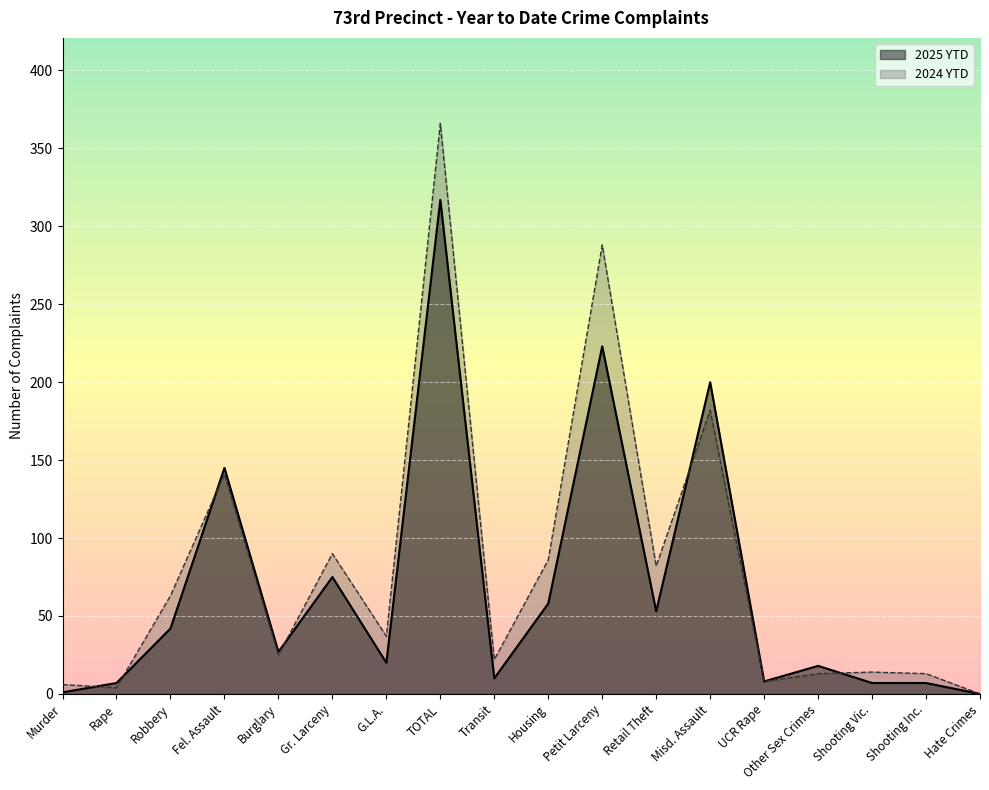

At which category does 2025 YTD reach its first local peak?

Fel. Assault